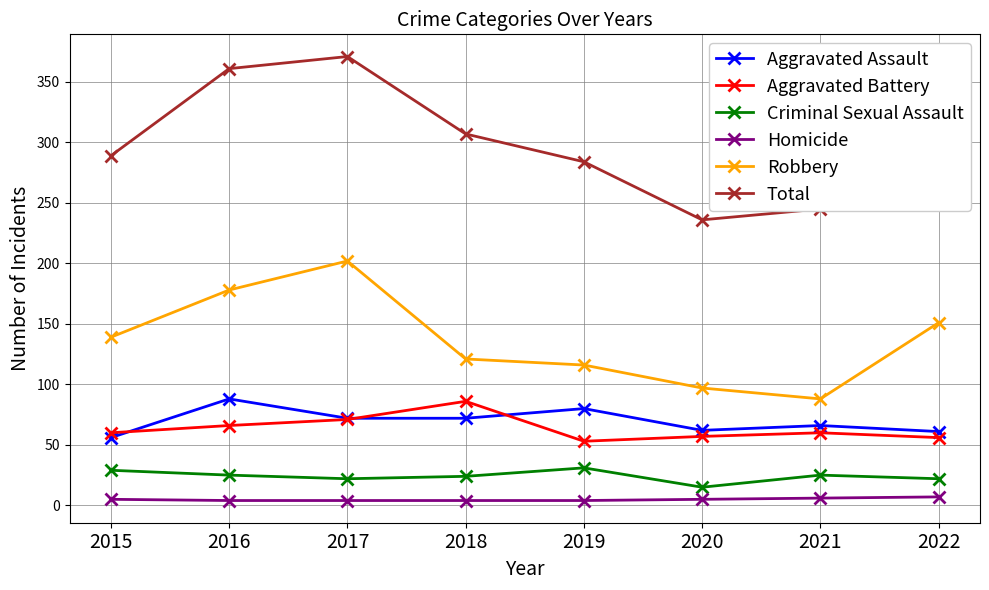

What is the difference between the Robbery values at 2021 and 2016?

90